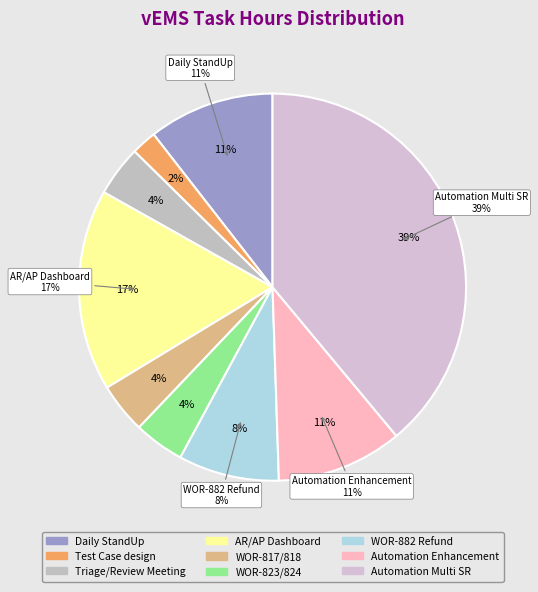

Which category has the biggest portion of the pie?

Automation Multi SR